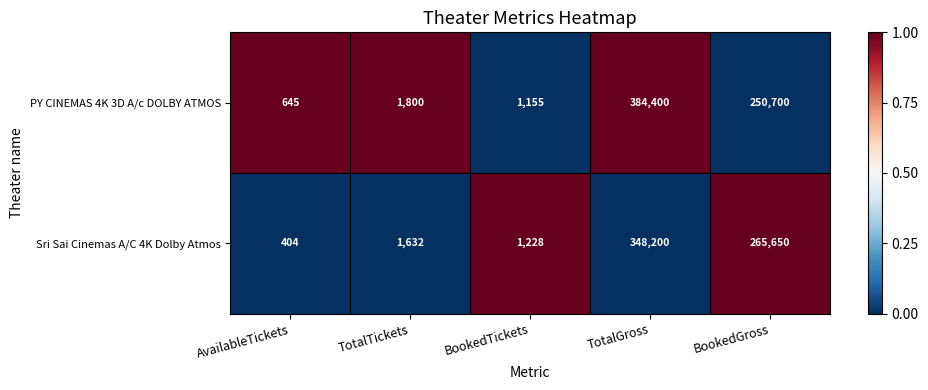

Which label corresponds to the smallest value in the chart?

AvailableTickets